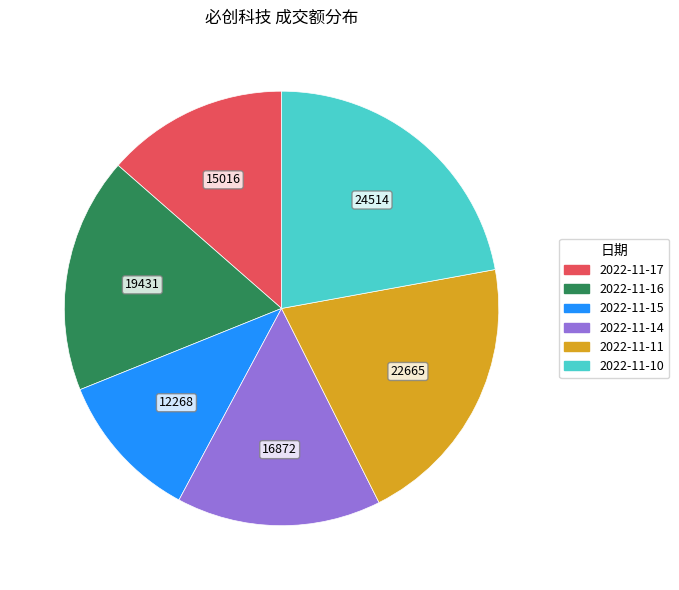

How many slices are in this pie chart?

6